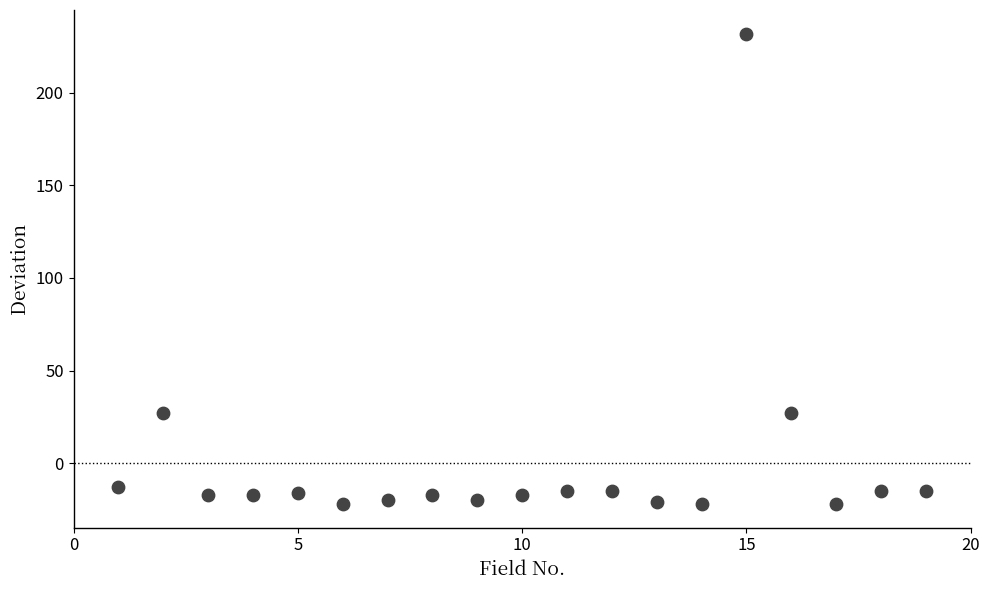

What is the range of Y values (max minus min)?

254.0